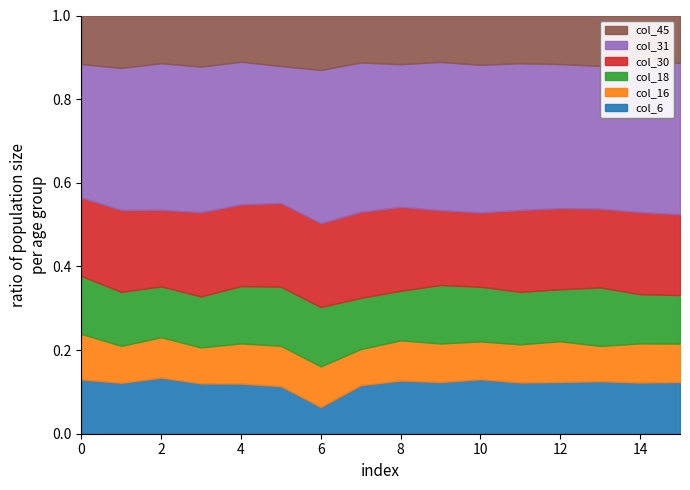

Where is the first local maximum for col_30?

1